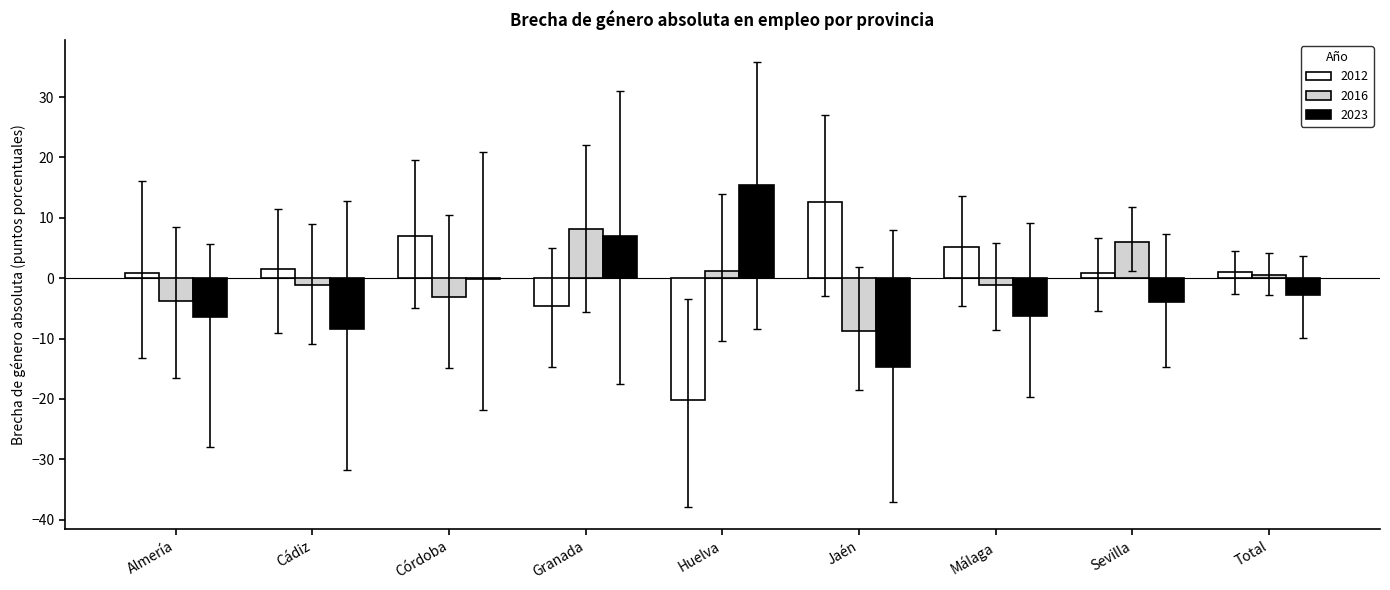

Read the 2012 value at Granada.

-4.5